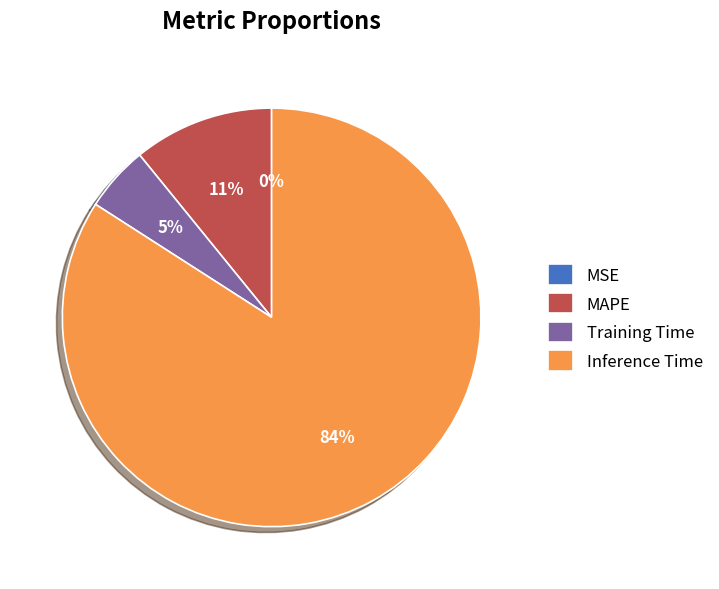

Which category accounts for the majority?

Inference Time